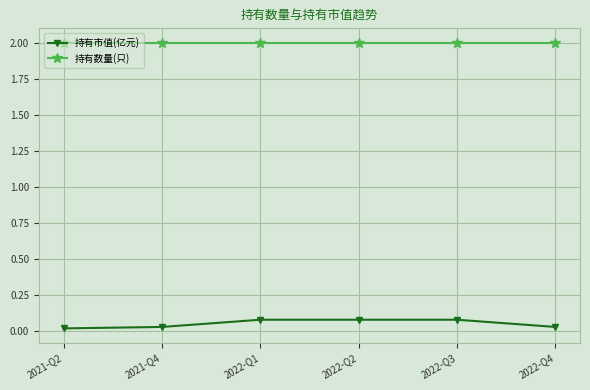

What is the maximum value shown in the chart?

2.0